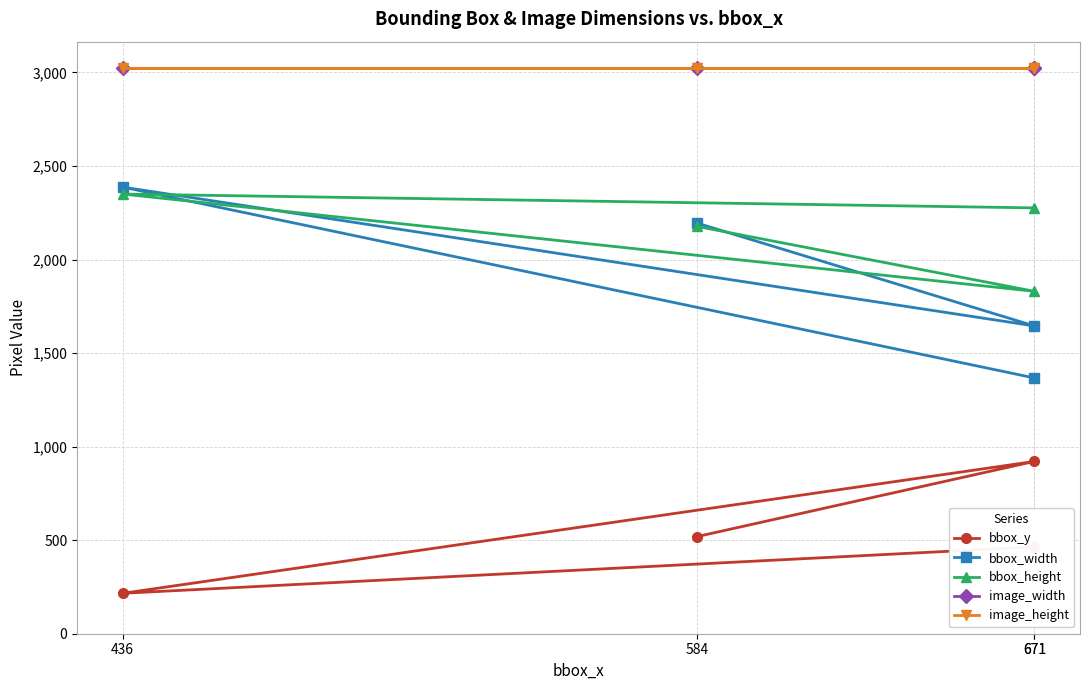

What is the spread (max minus min) of values at 671?

2560